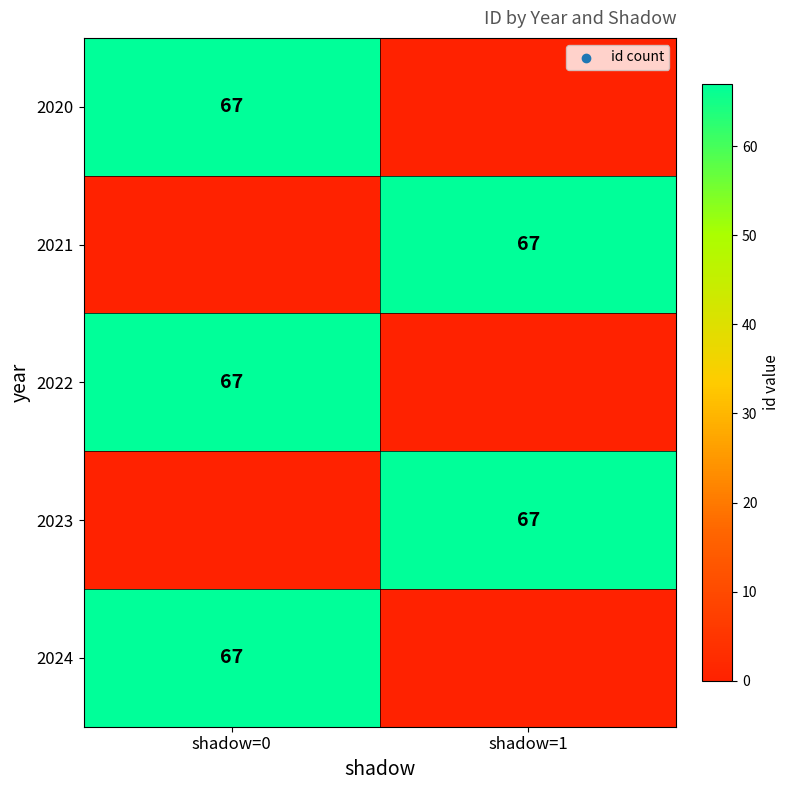

The value of 2024 at shadow=0 is 93. True or false?

False